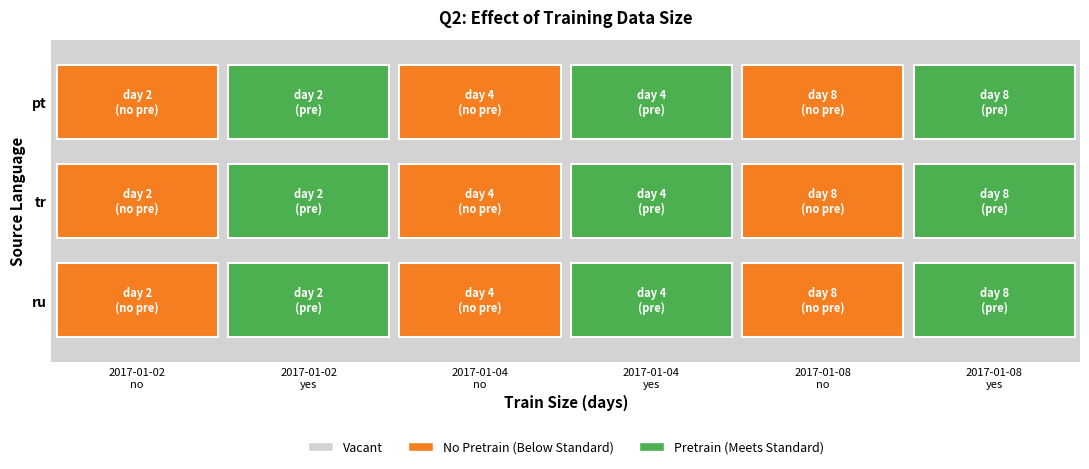

At 2017-01-08 yes, list the series in order from smallest to largest.

pt, tr, ru